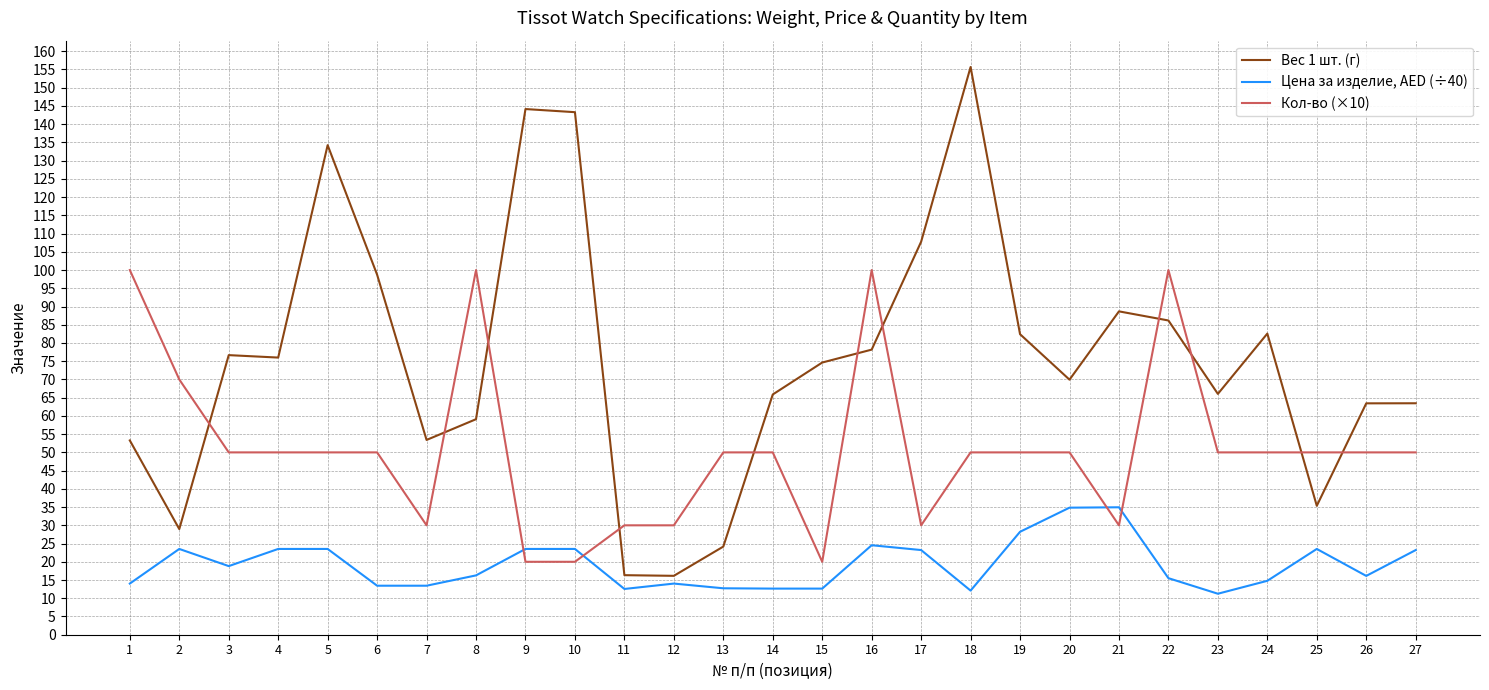

The value of Цена за изделие, AED (÷40) at 24 is 14.8. True or false?

True